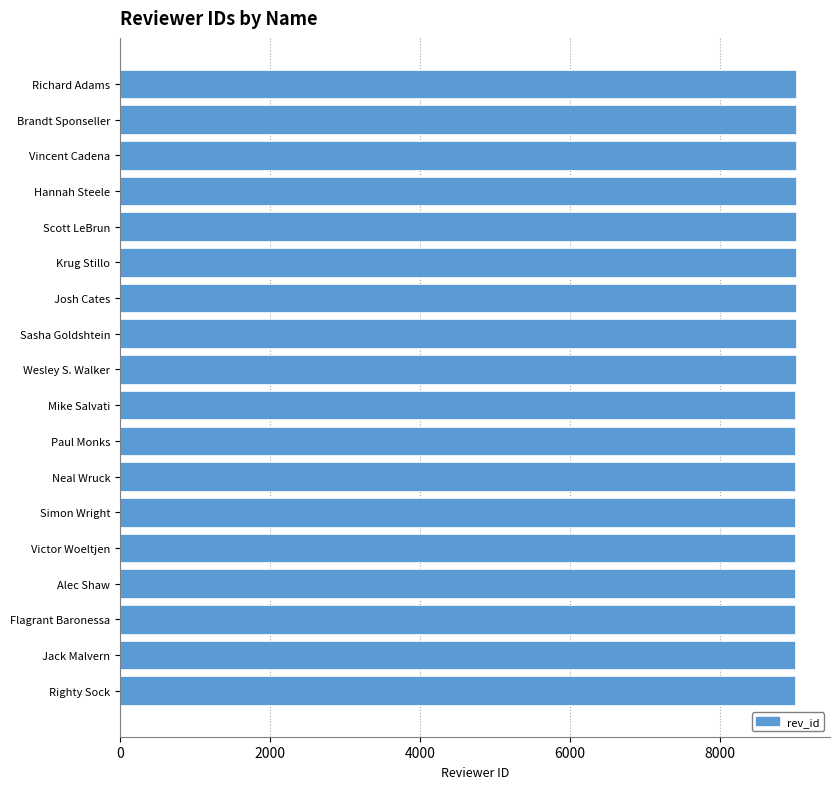

The chart shows a value of 5228 at Vincent Cadena. True or false?

False